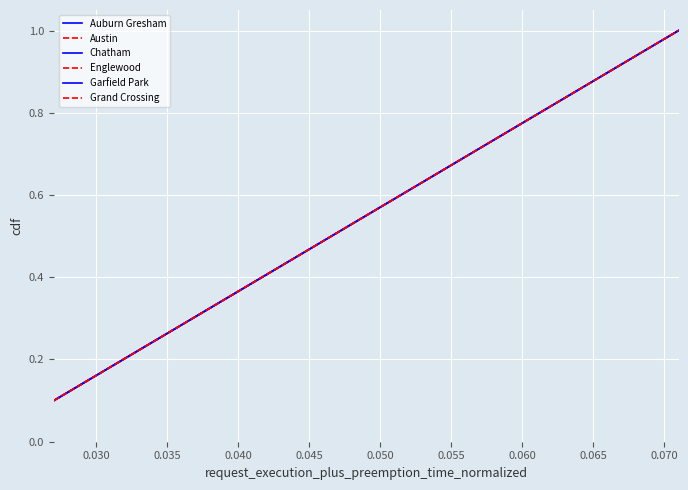

Which series has the largest range (max minus min)?

Auburn Gresham